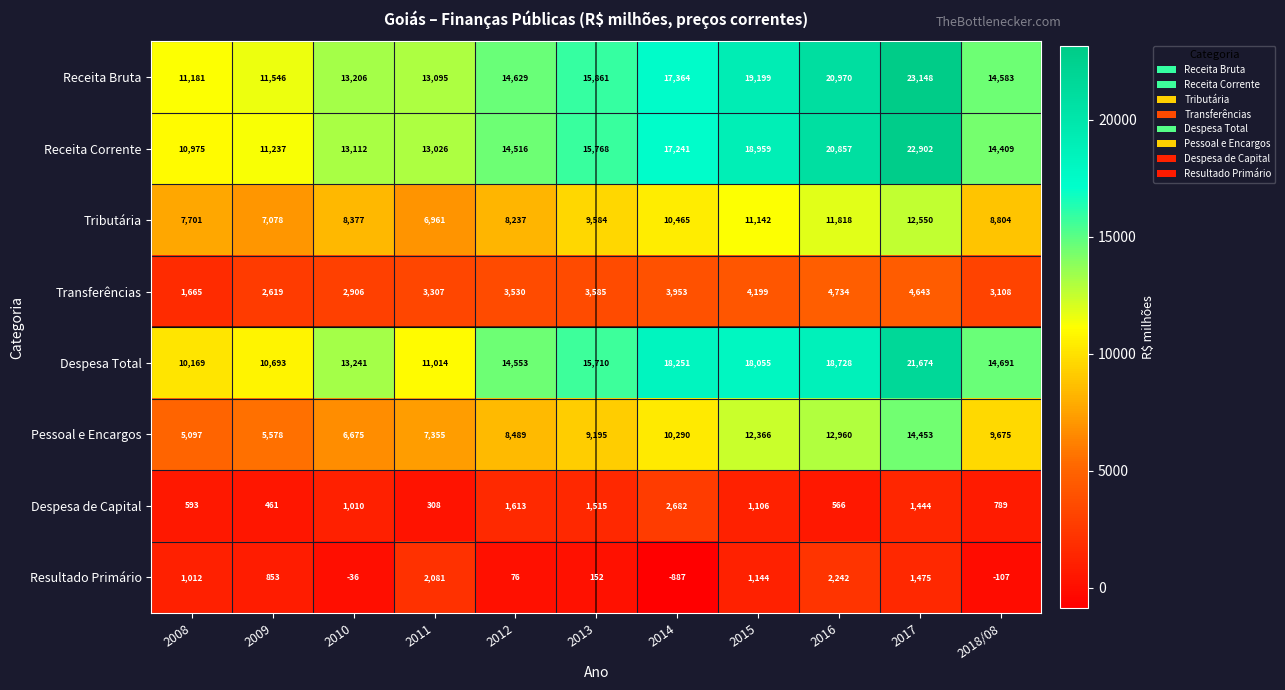

What is the approximate value of Despesa de Capital at 2018/08?

789